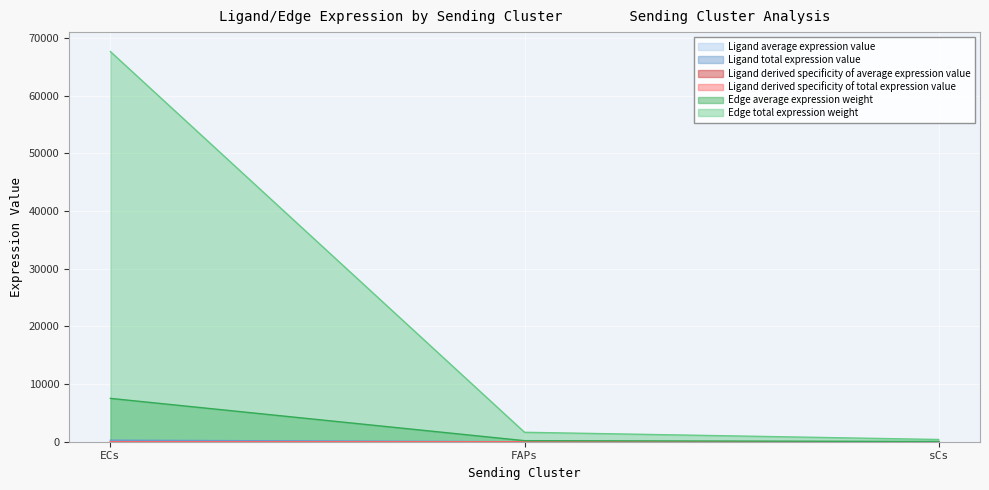

How many lines are shown in the chart?

6